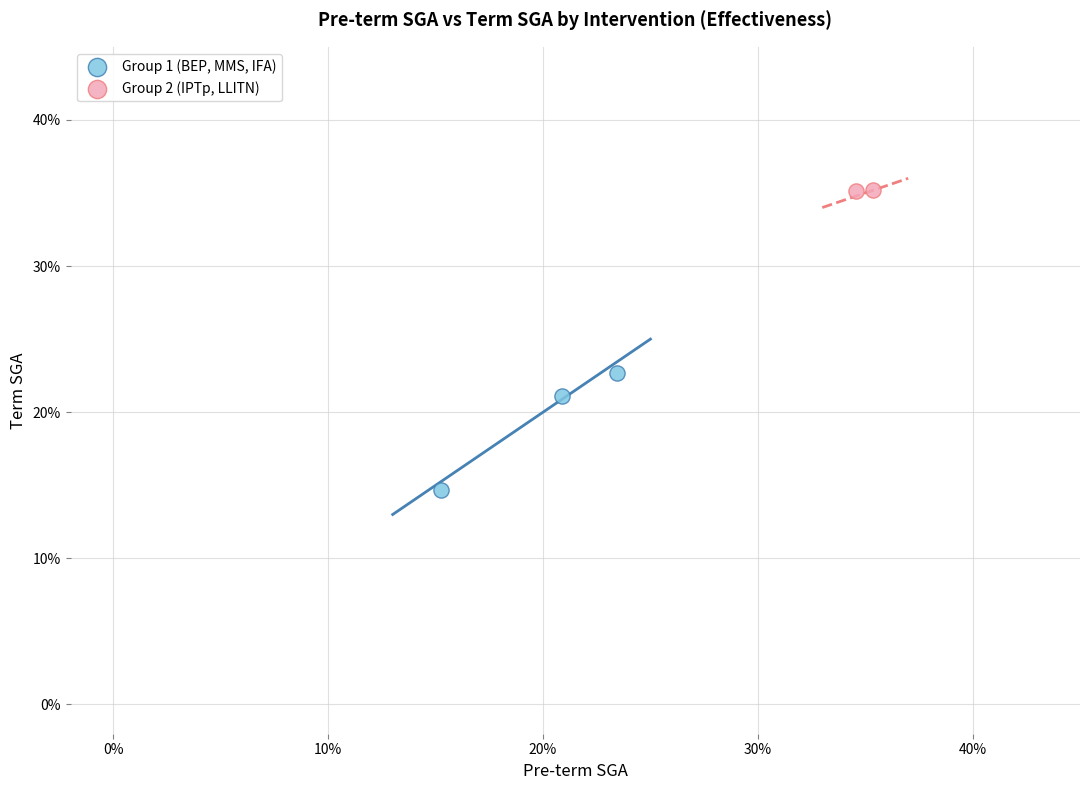

Which series reaches the maximum Y coordinate?

Group 2 (IPTp, LLITN)